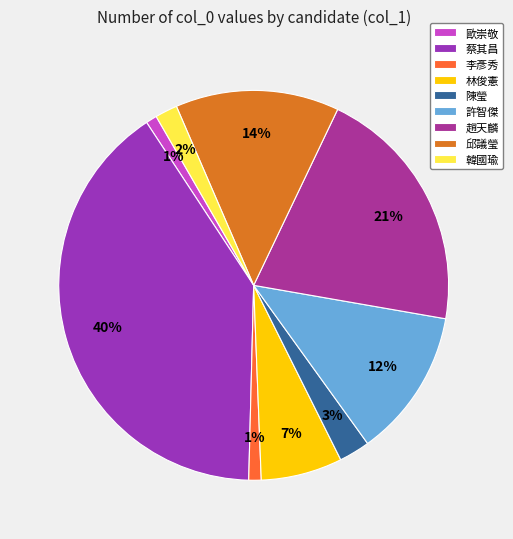

Count the number of slices in the pie.

9